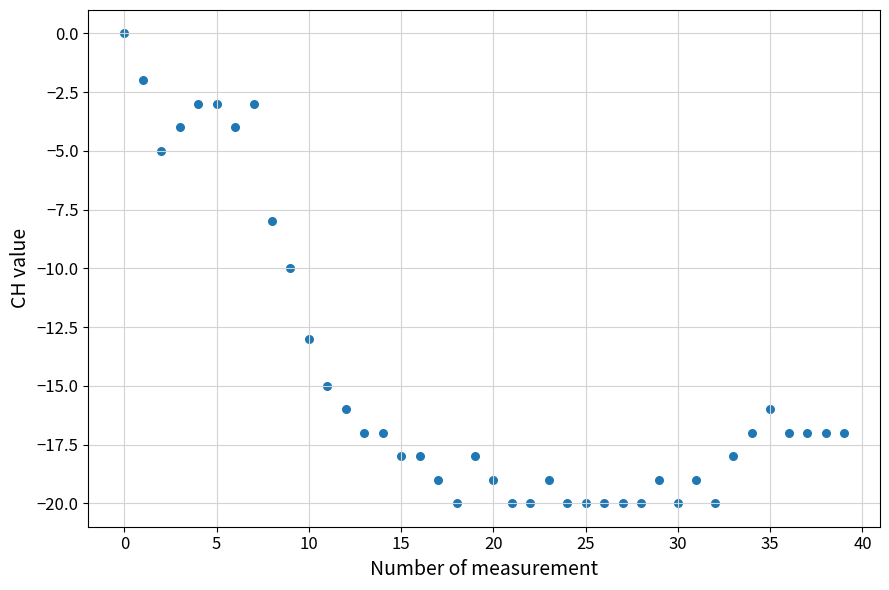

Count the number of points in this scatter plot.

40